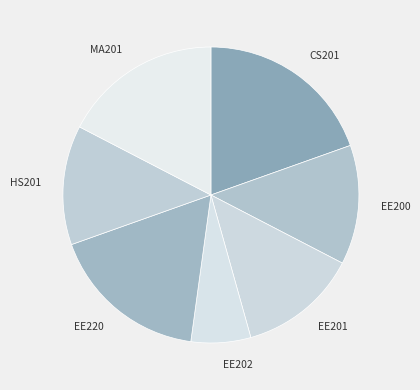

Count the number of slices in the pie.

7